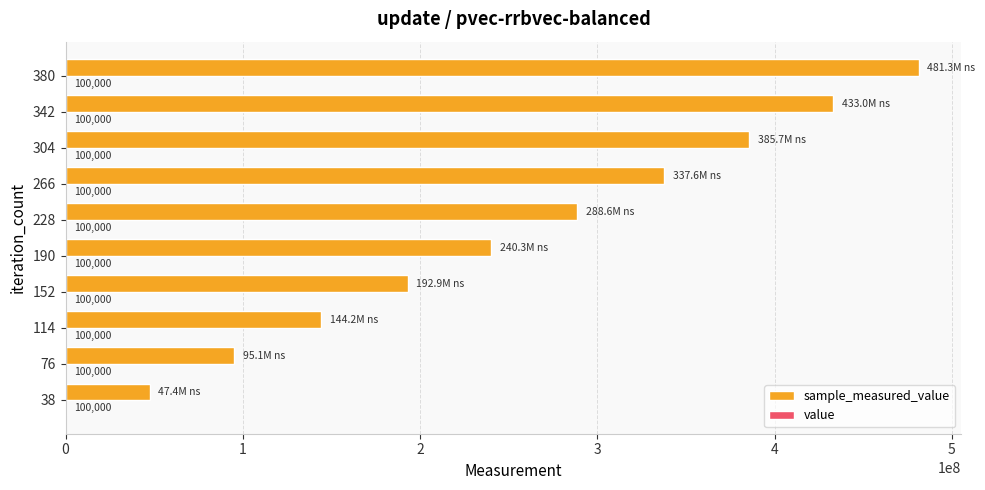

At which category is the sum across all series the highest?

380